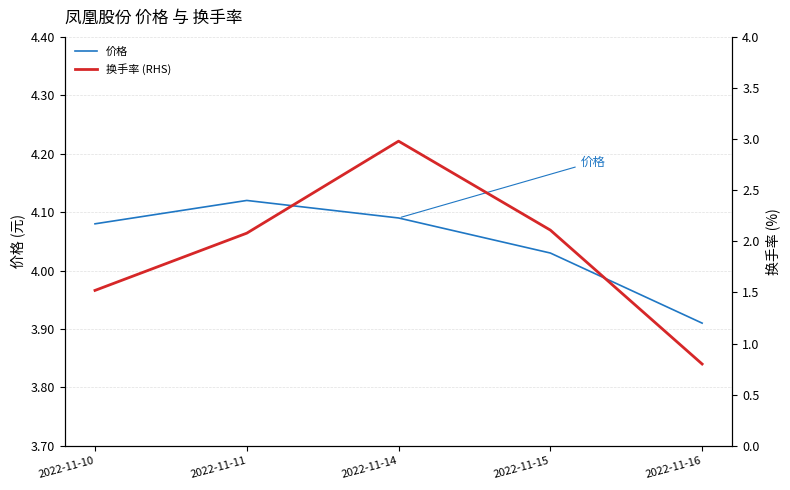

Which series has the widest spread of values?

换手率 (RHS)